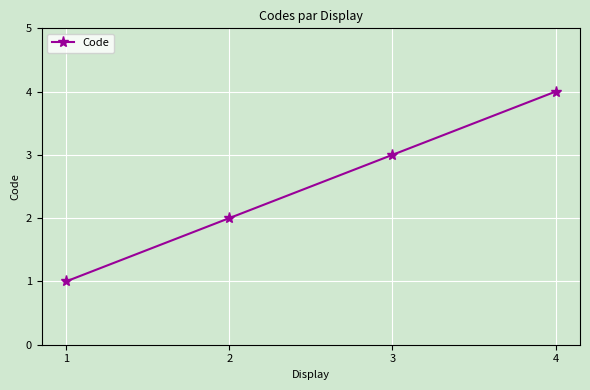

What is the change in value from 1 to 4?

+3